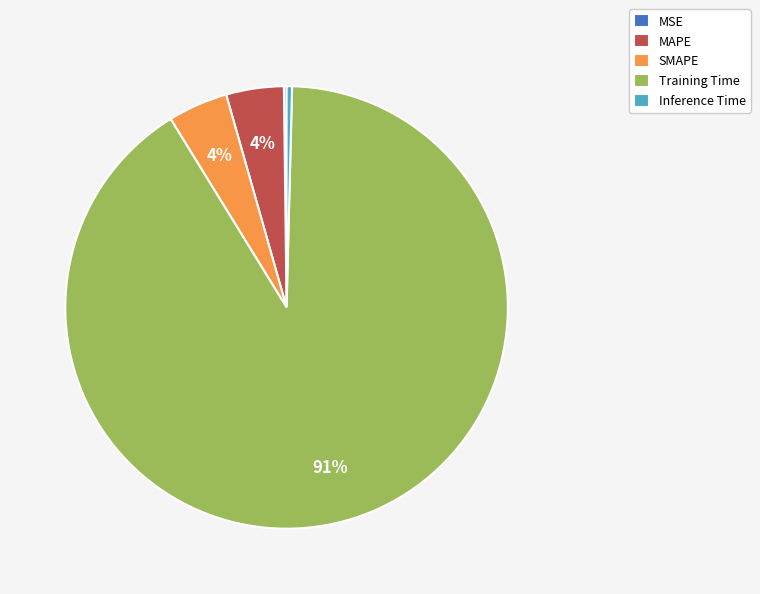

Which category has the biggest portion of the pie?

Training Time